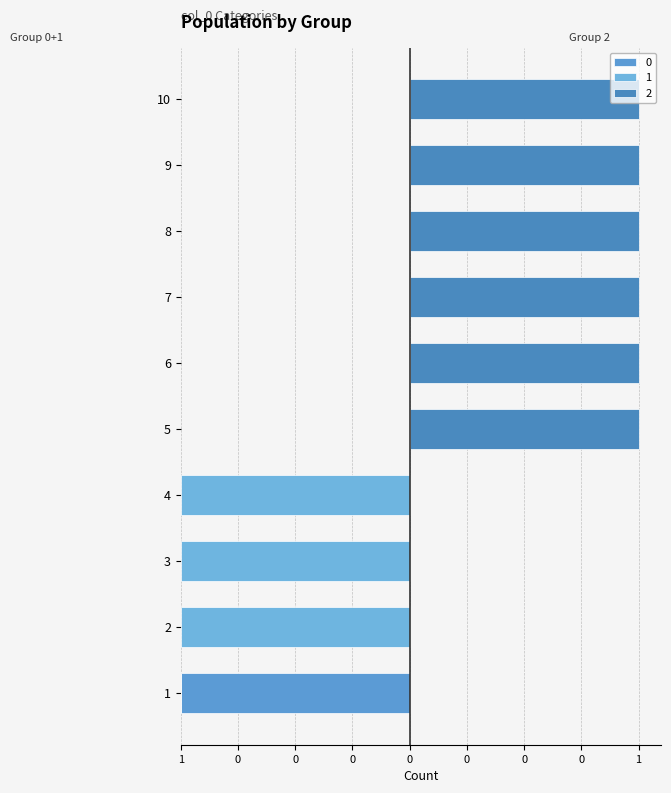

How many values in the 2 series are below 1?

4